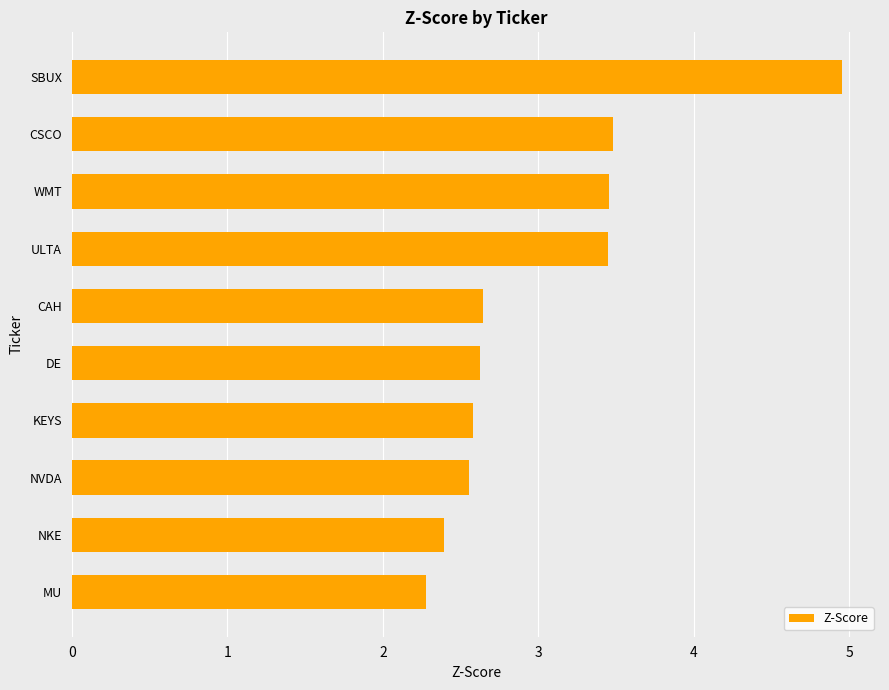

Count the values in the range 2 to 3.

6